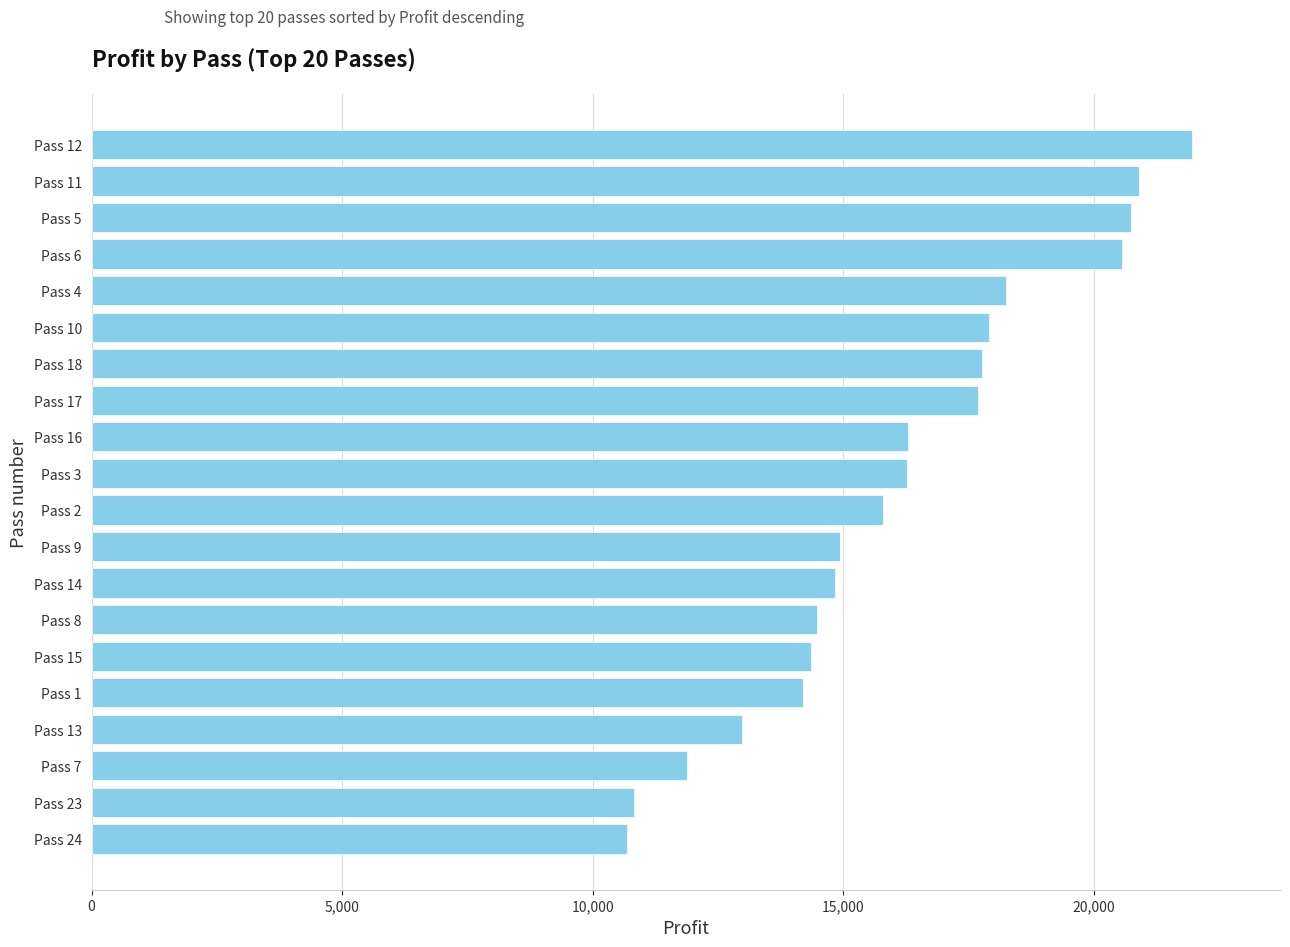

How many bars are there in total?

20